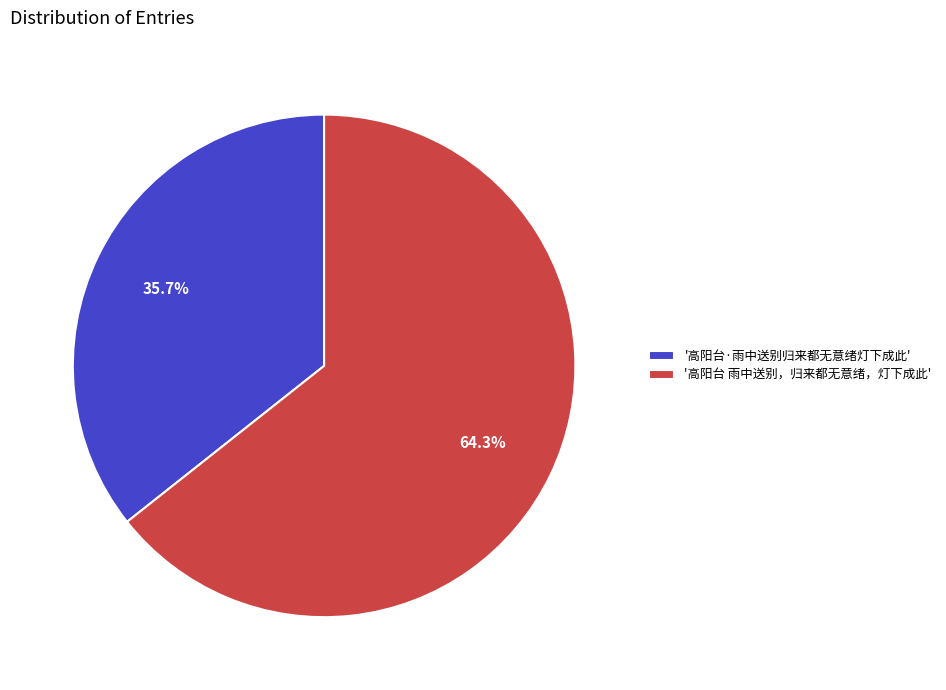

How many segments does this pie chart have?

2